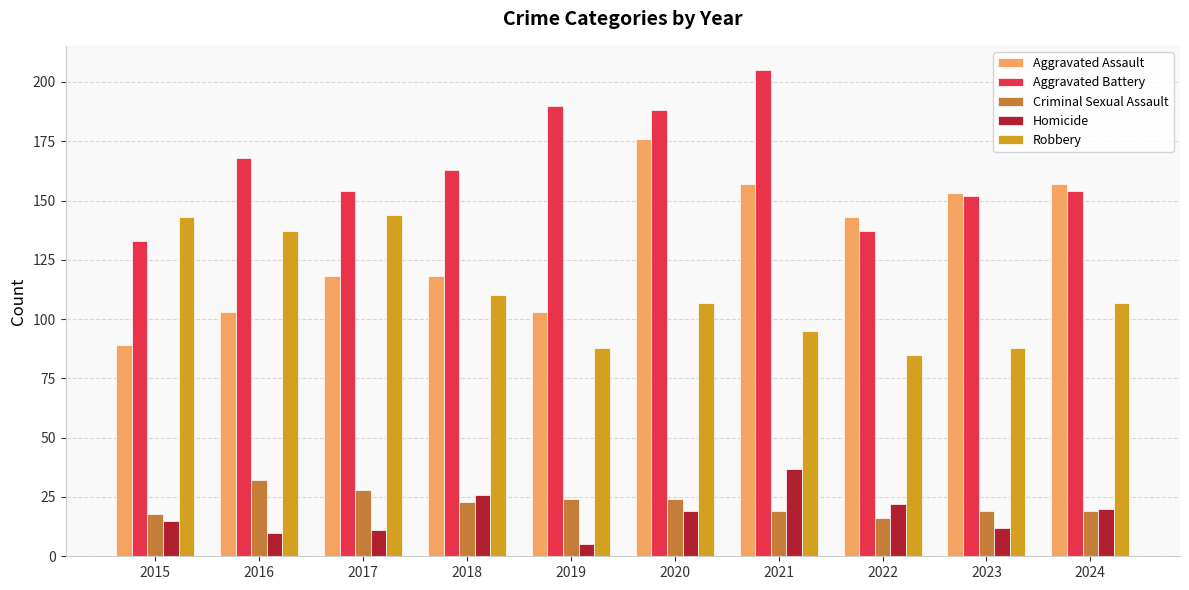

At how many categories does at least one series exceed 51?

10